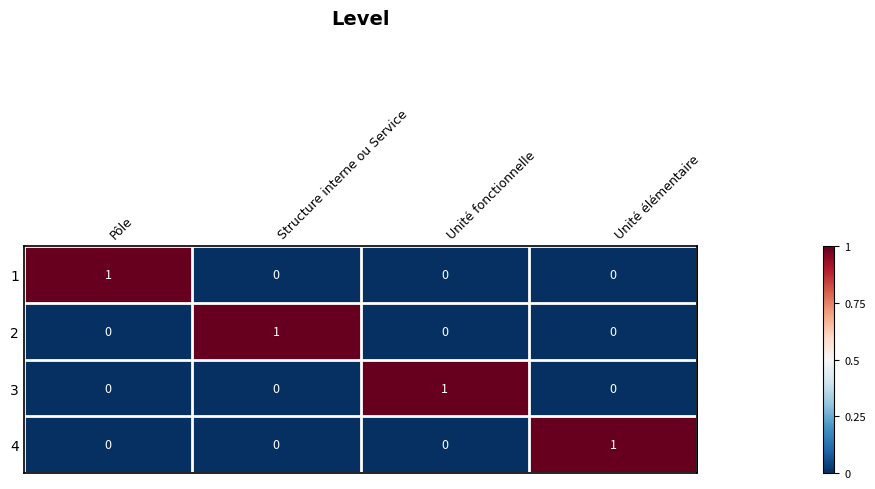

The value of 2 at Unité élémentaire is 0. True or false?

True